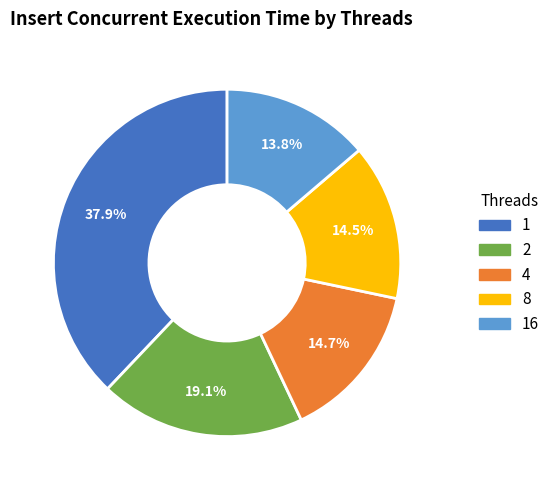

Does any single category account for the majority?

No